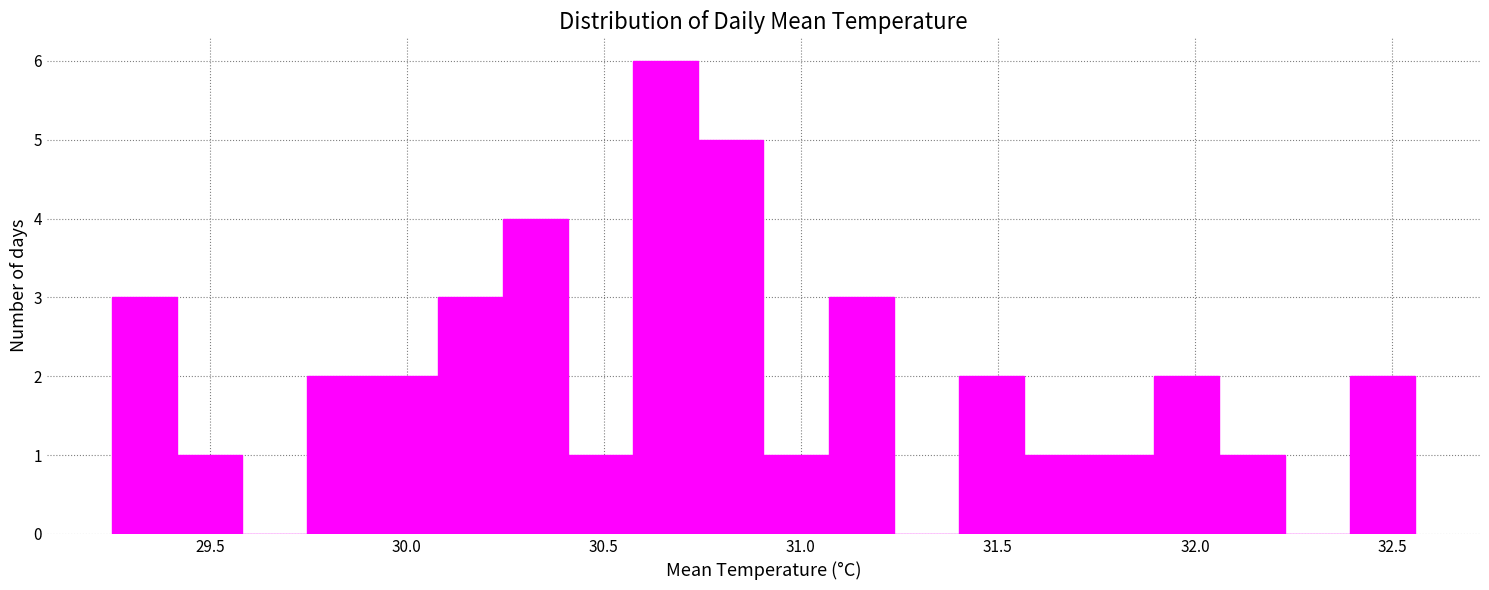

Read against the x-axis, roughly where is the centre of the tallest bar?

30.65